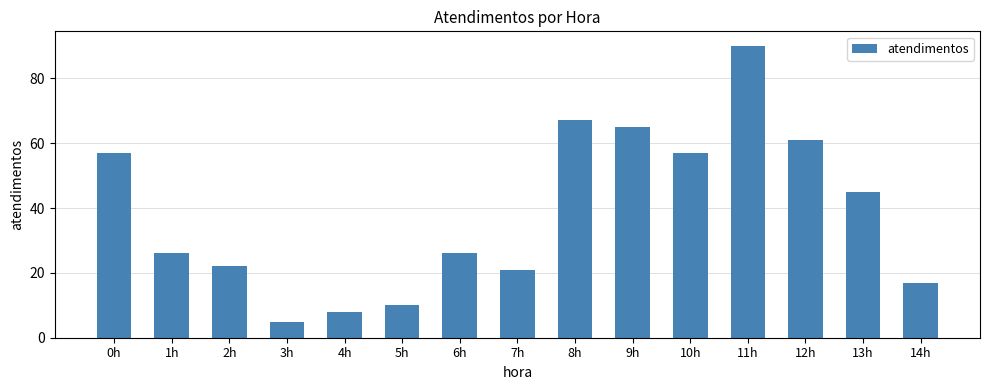

What is the ratio of the value at 8h to the value at 1h?

2.6